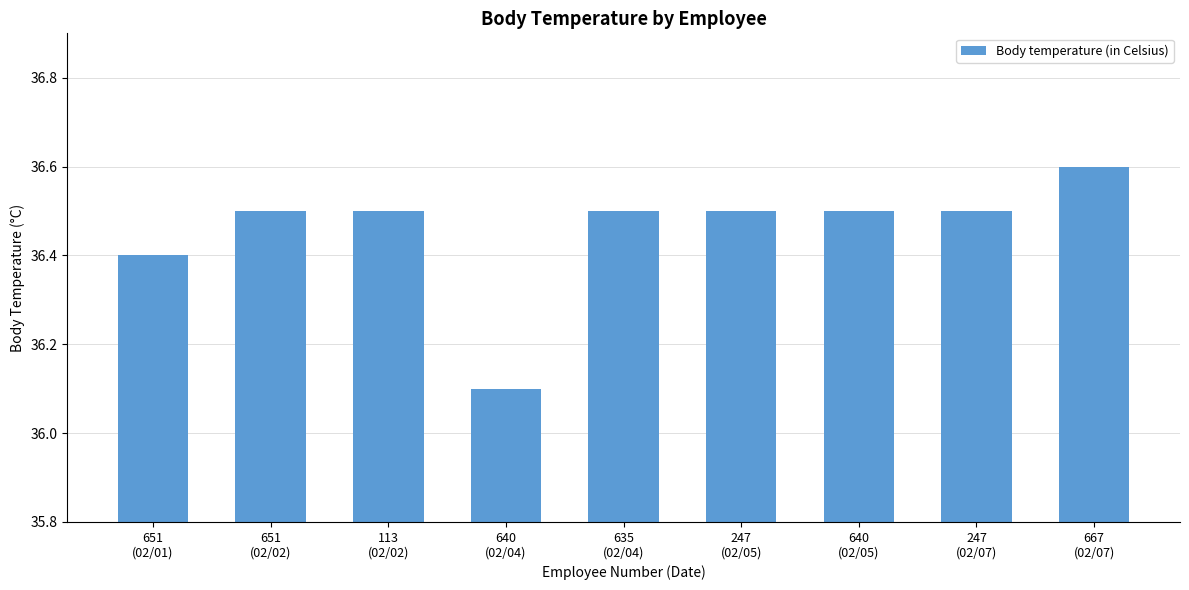

Is it true that the value at 651
(02/02) is 19.4?

False